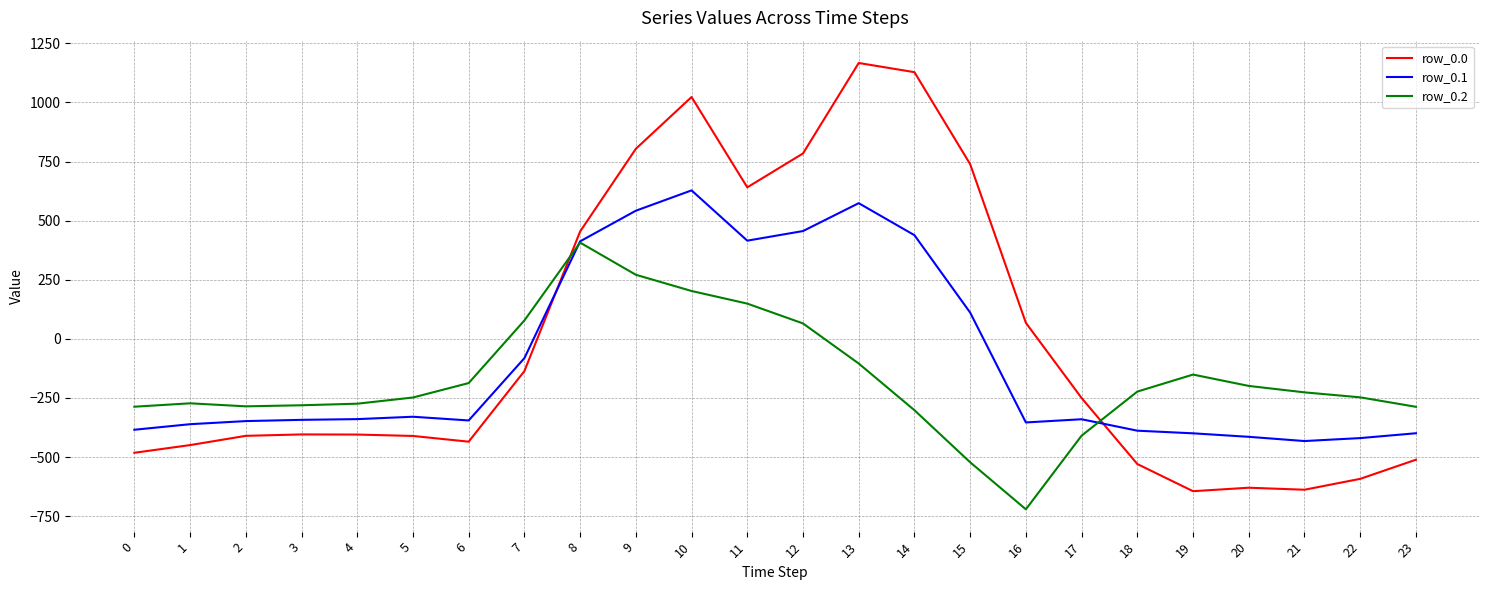

The value of row_0.1 at 19 is -399.7. True or false?

True